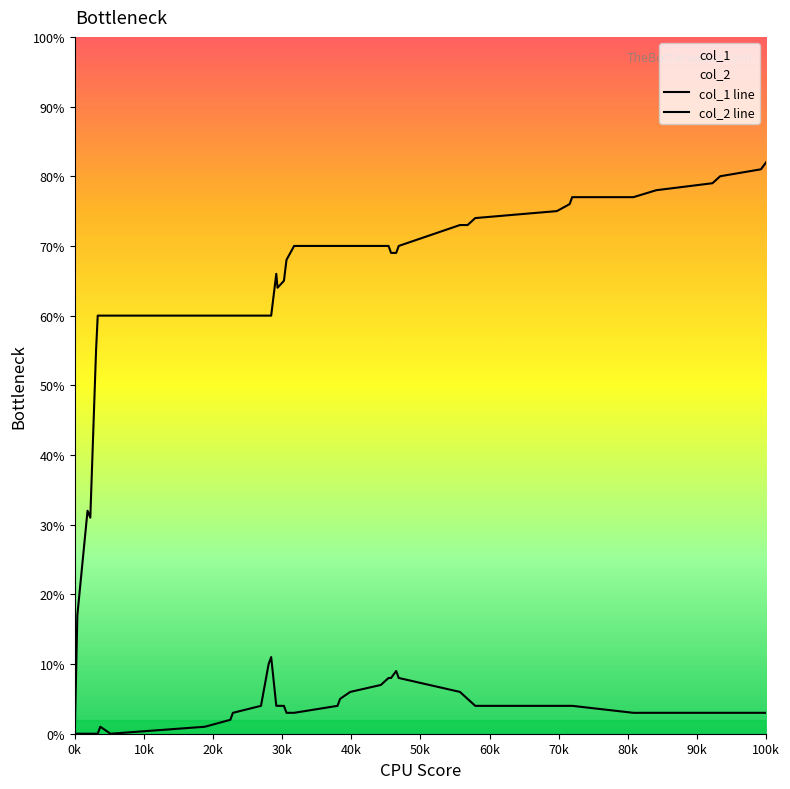

Is it true that col_1 equals 22 at 90k?

False